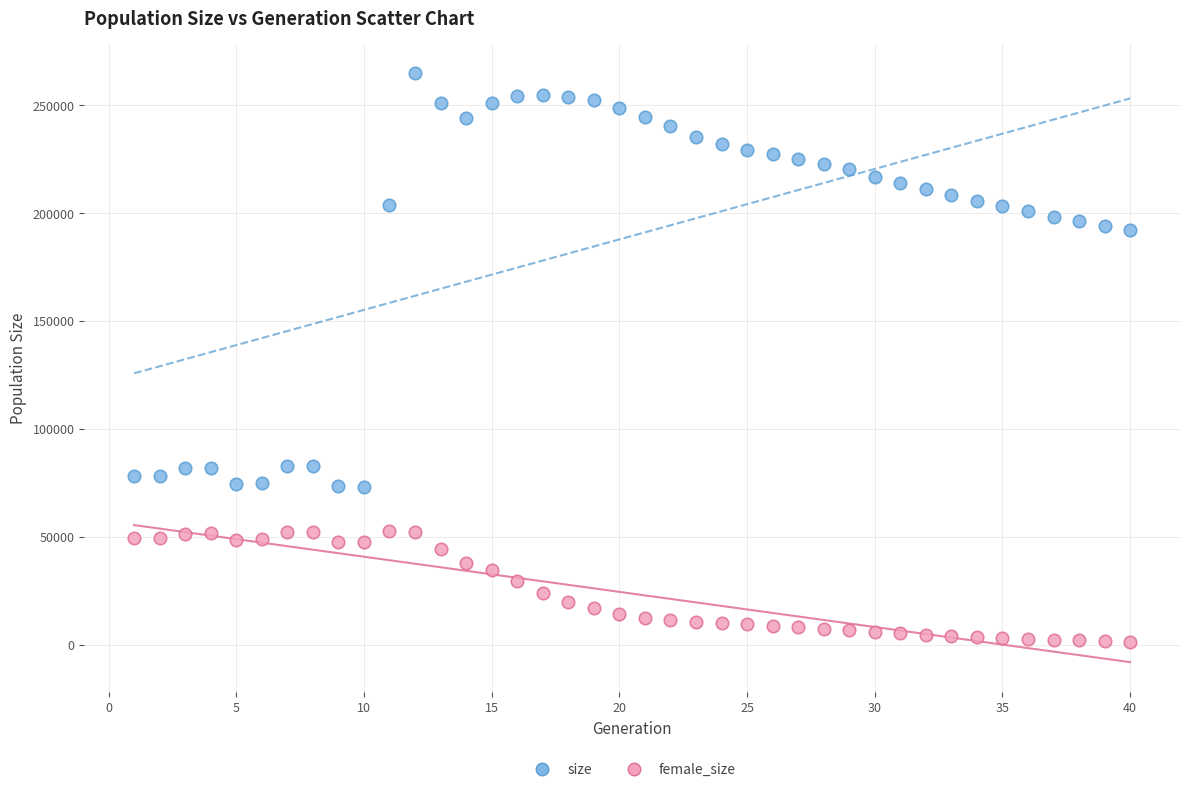

Across all data points, what is the range of Y values (max minus min)?

263415